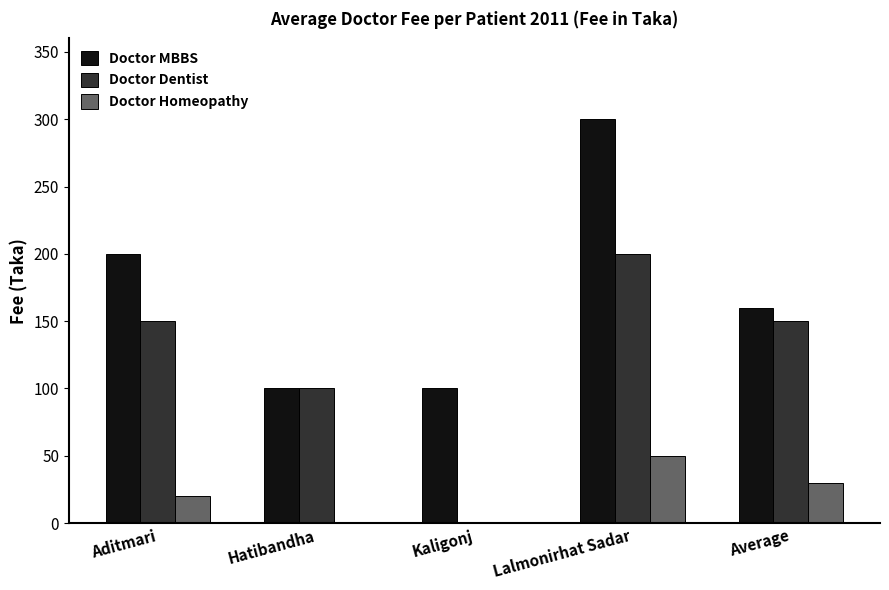

Reading right to left, list all the values displayed in this chart.

Doctor MBBS: Average=160	Lalmonirhat Sadar=300	Kaligonj=100	Hatibandha=100	Aditmari=200
Doctor Dentist: Average=150	Lalmonirhat Sadar=200	Kaligonj=0	Hatibandha=100	Aditmari=150
Doctor Homeopathy: Average=30	Lalmonirhat Sadar=50	Kaligonj=0	Hatibandha=0	Aditmari=20